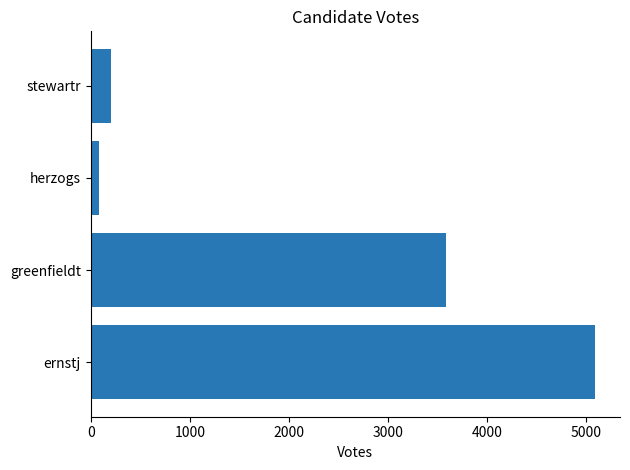

What is the difference between the second highest and second lowest values?

3383